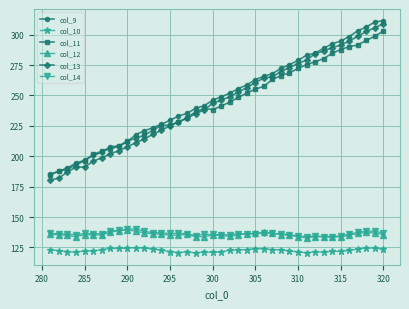

True or false: col_13 and col_12 intersect in this chart.

False